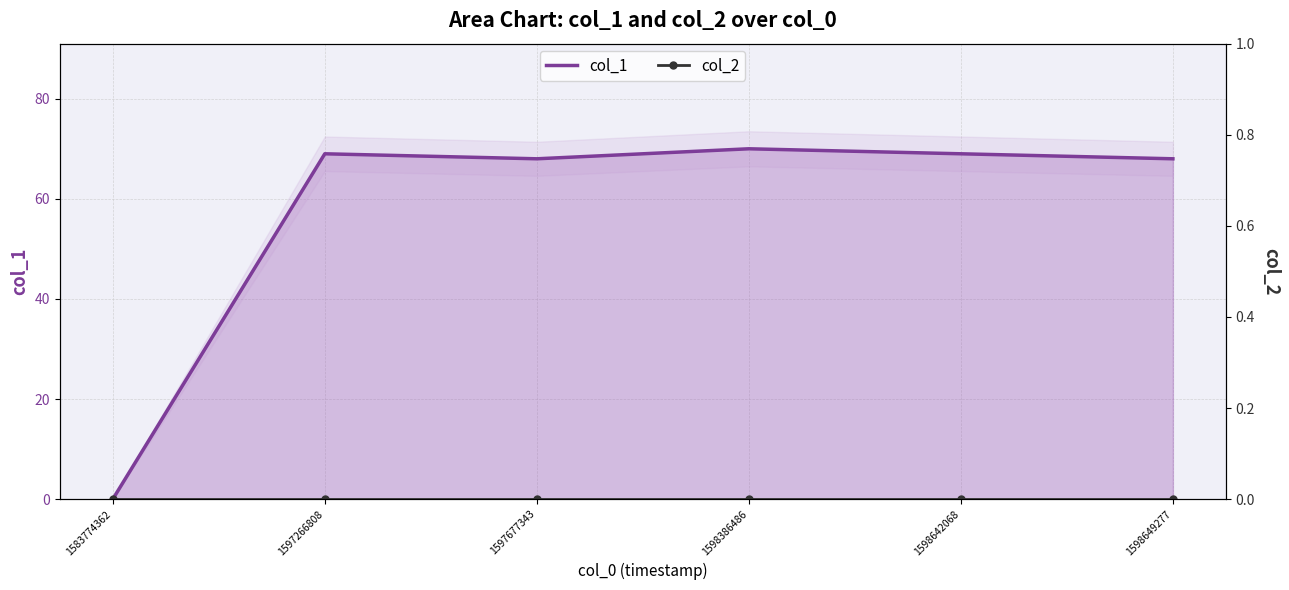

What is the difference between the second highest and second lowest values?

1